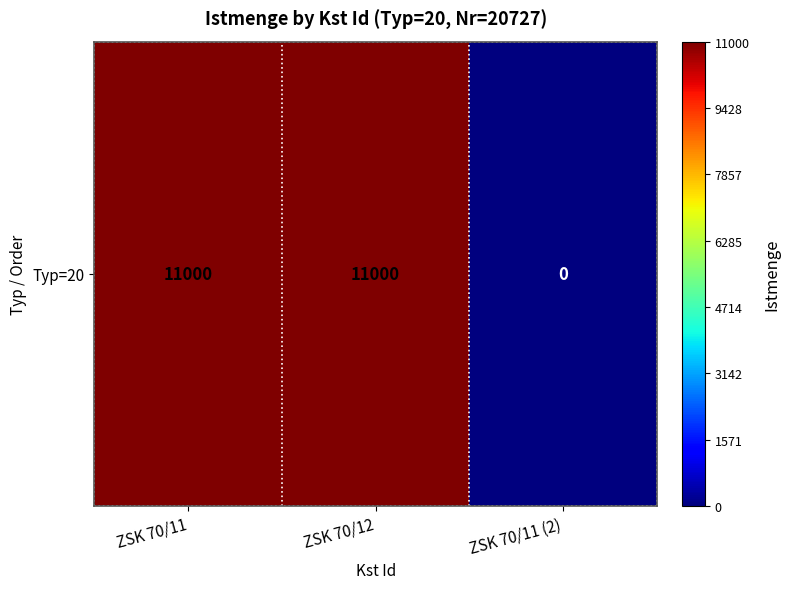

Reading left to right, what are all the values shown in this chart?

ZSK 70/11=11000	ZSK 70/12=11000	ZSK 70/11 (2)=0